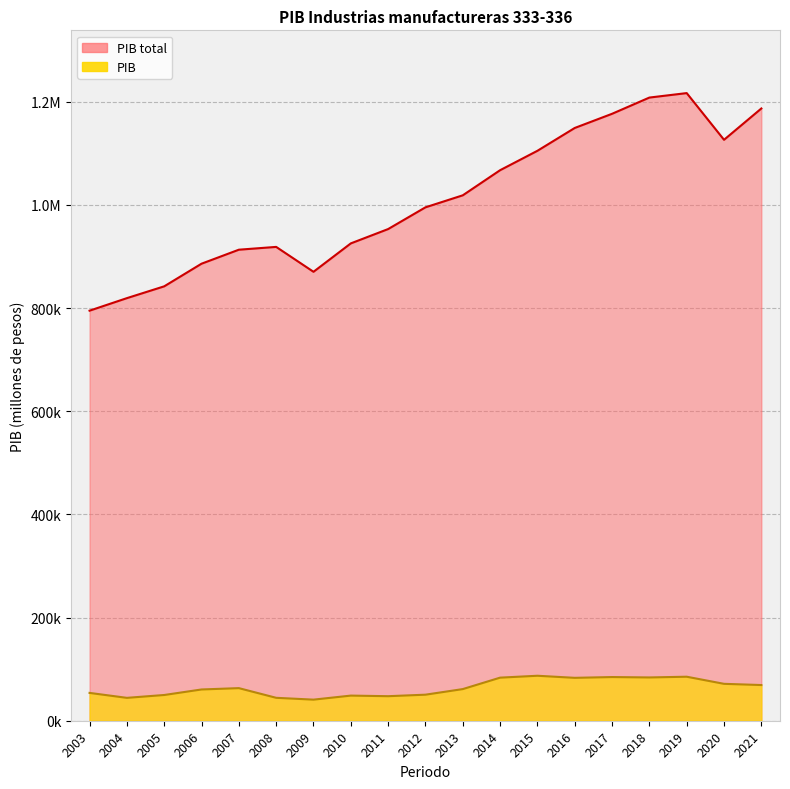

Which series has the largest range (max minus min)?

PIB total